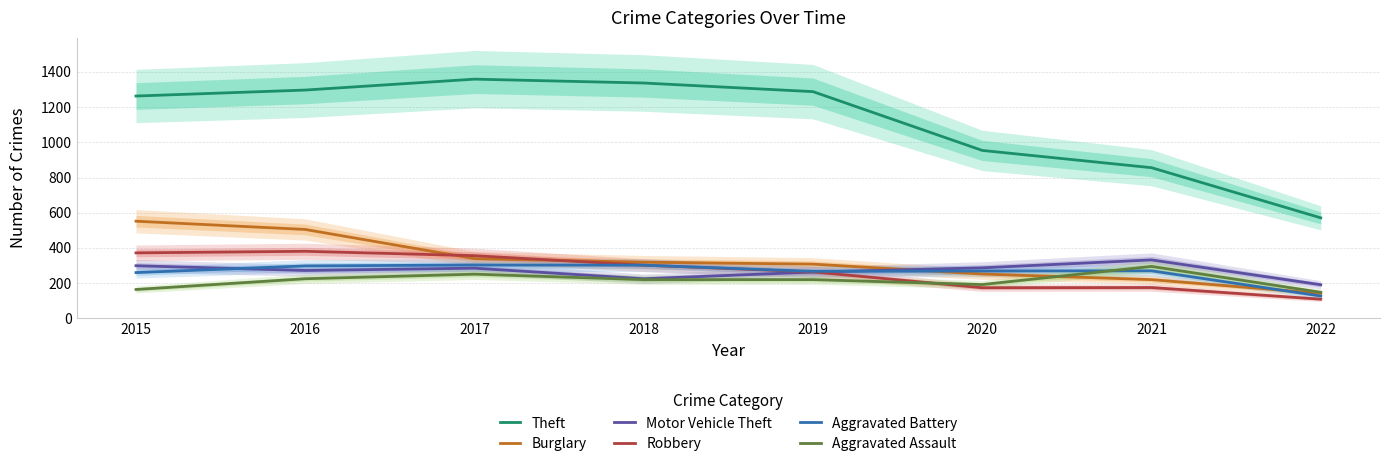

Is this an area chart (filled region under the line)?

No